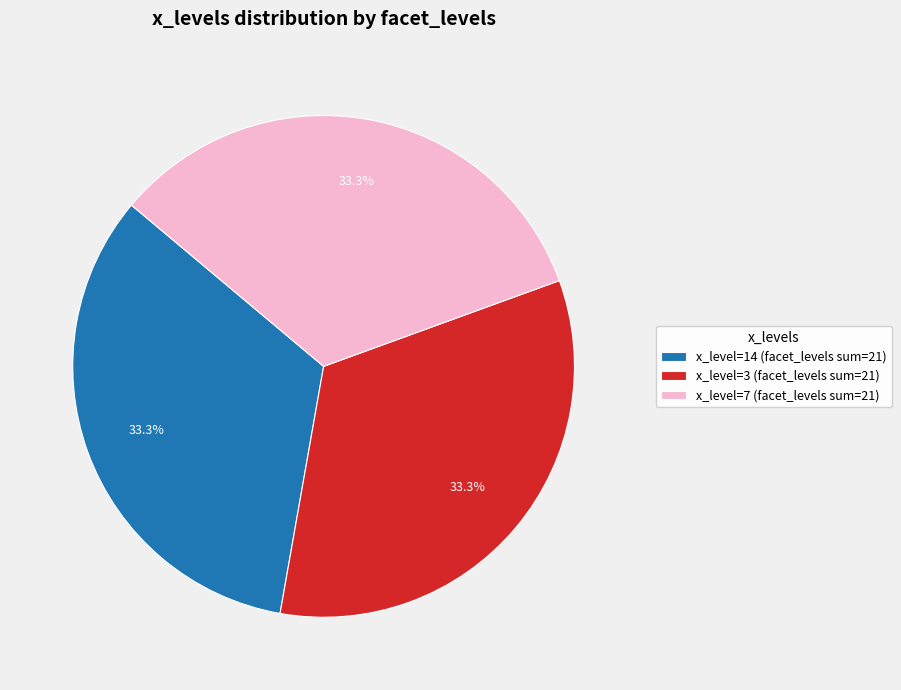

Approximately how many times larger is the value at x_level=14 (facet_levels sum=21) compared to x_level=3 (facet_levels sum=21)?

1.0